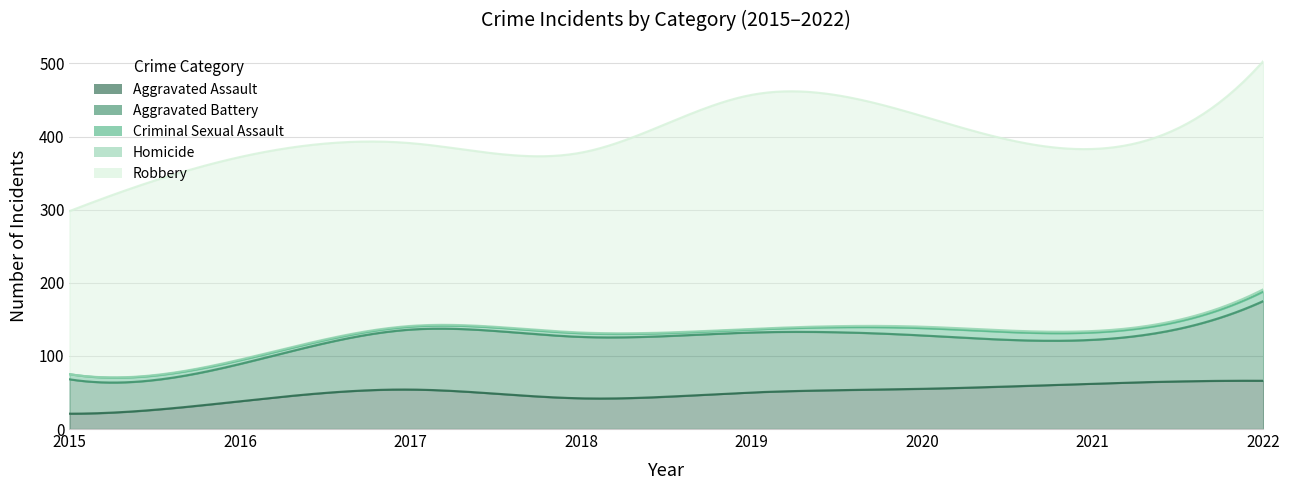

The value of Homicide at 2020 is 2. True or false?

True